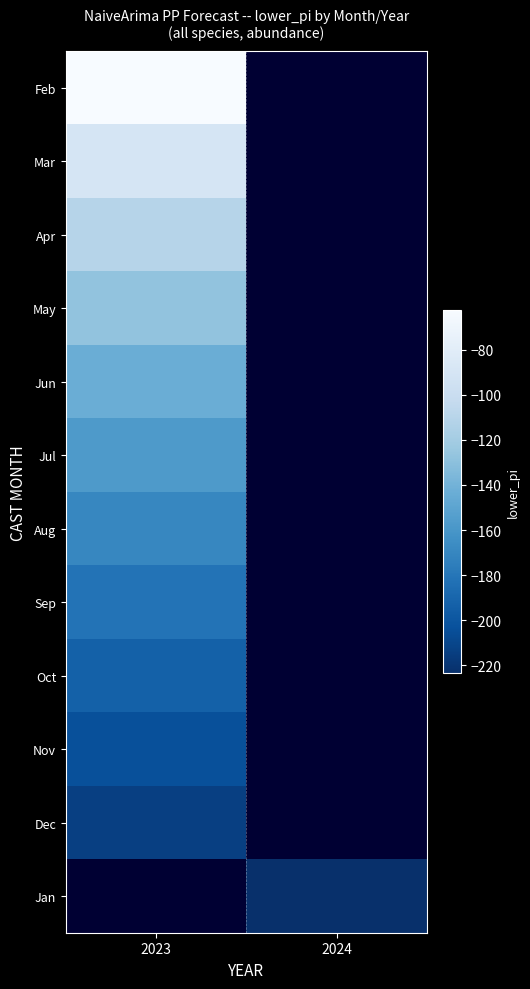

Count the number of categories in the chart.

2